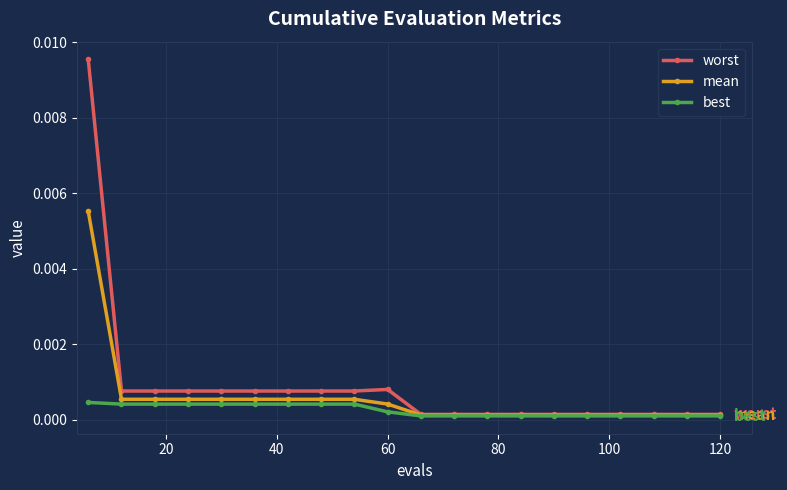

Which series has the largest range (max minus min)?

worst